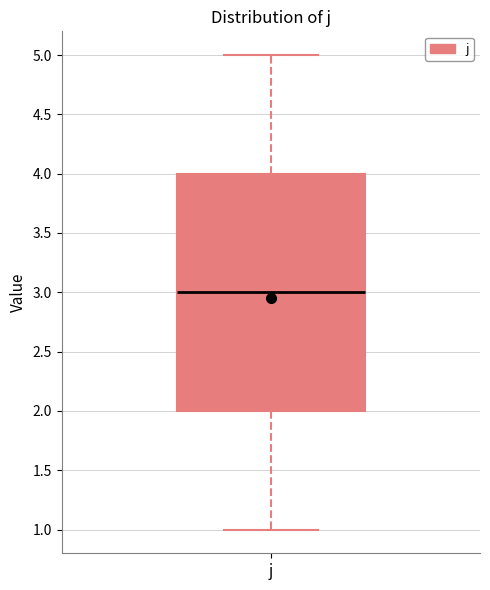

Transcribe this box plot: give where the median line is, the range the box spans, and where the two whiskers end, as read against the y-axis. The values are not printed on the chart, so give them approximately, as read against the axis.

median 3, box 2 to 4, whiskers 1 to 5